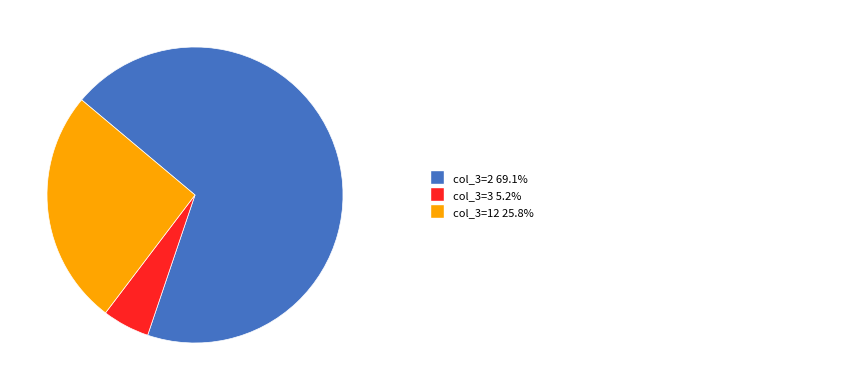

Is there a majority slice in this chart?

Yes